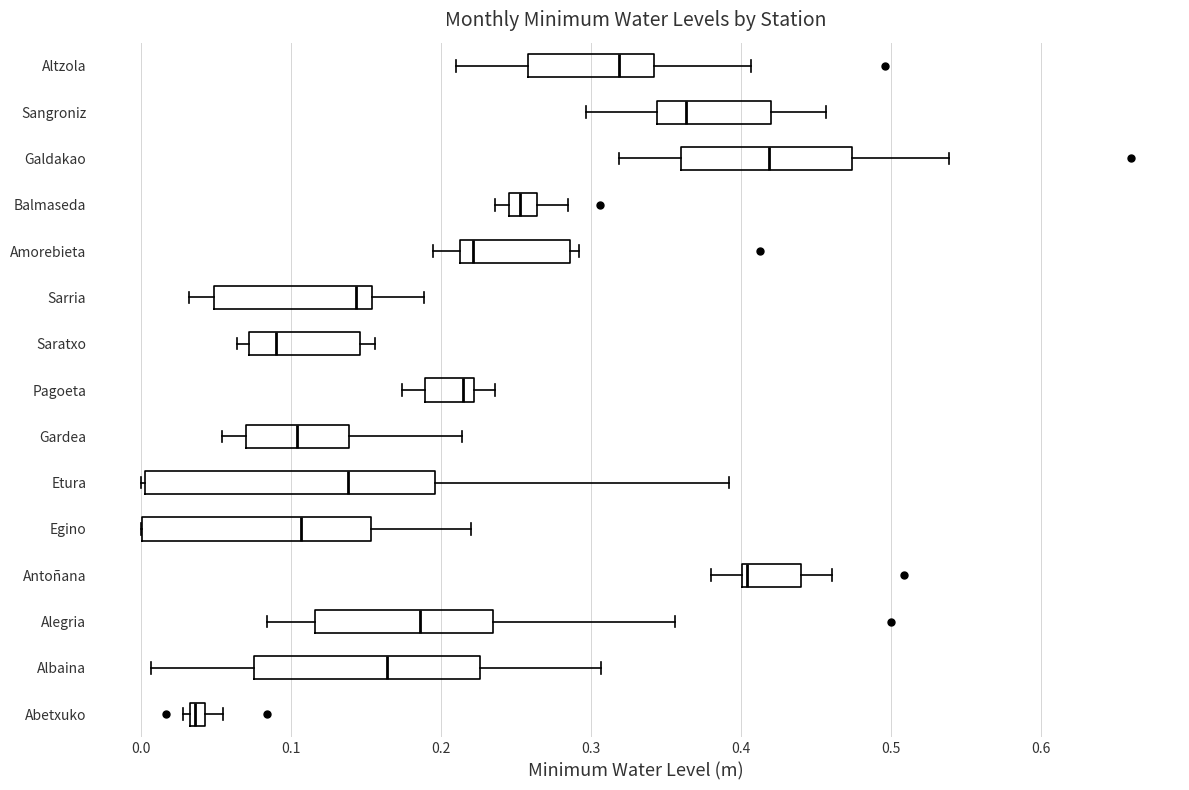

Which box has the furthest to the right median line?

Galdakao